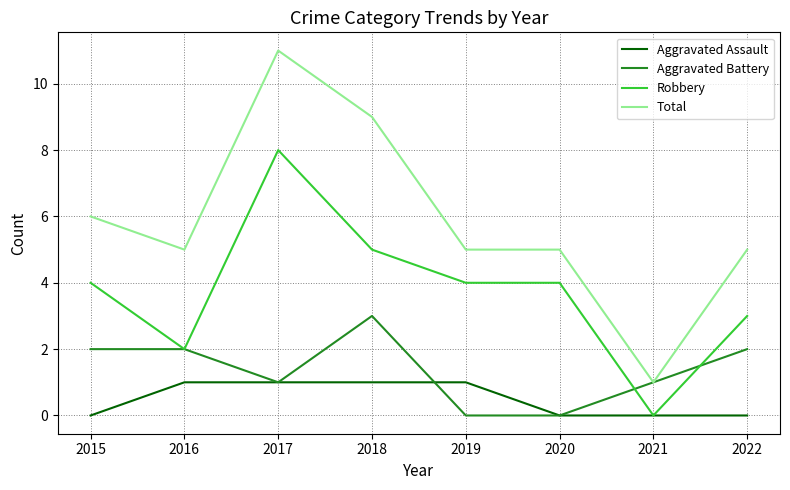

What is the total value across all series at 2022?

10